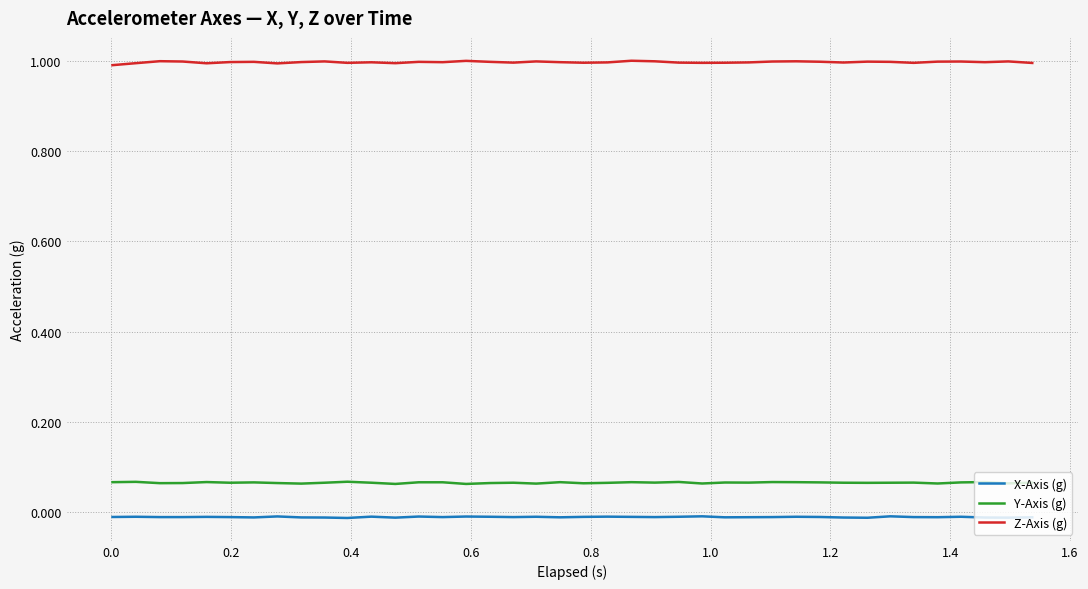

In Y-Axis (g), how many points are lower than both neighbors (excluding endpoints)?

13